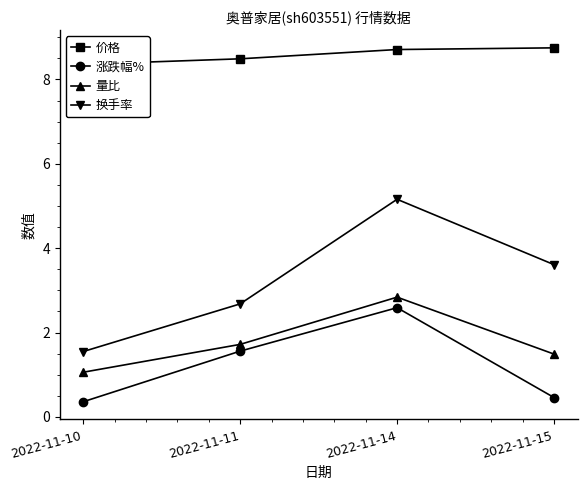

What is the value of the 量比 point at the 3rd from the left?

2.8